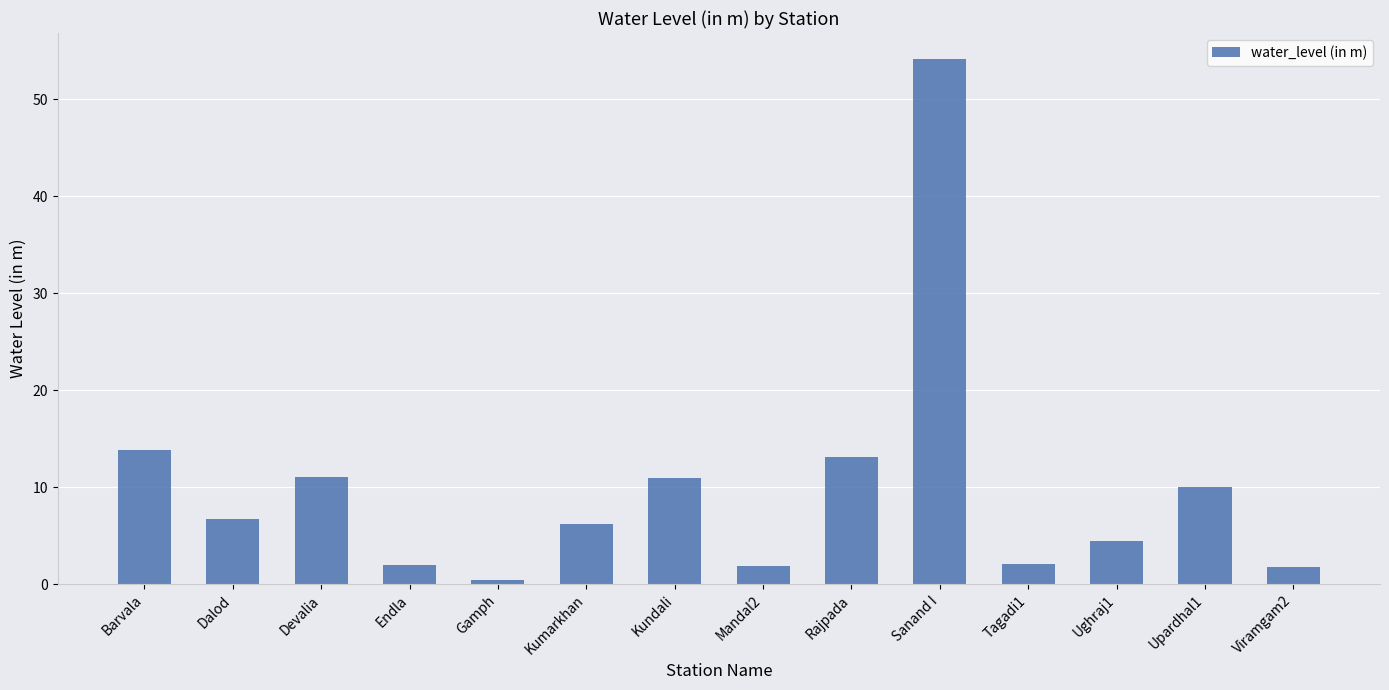

How many series are shown in this chart?

1